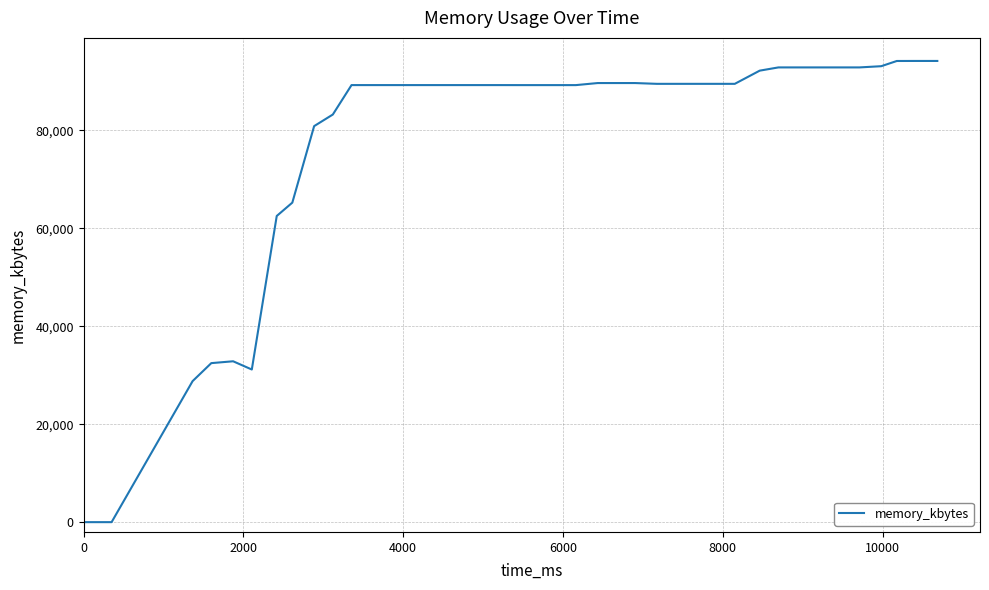

What is the greatest value displayed?

94140